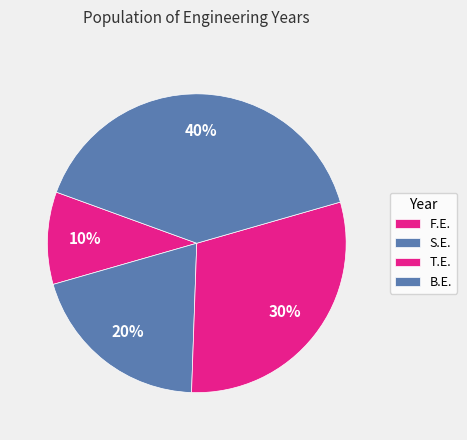

To the nearest percent, what is the average slice percentage?

25%